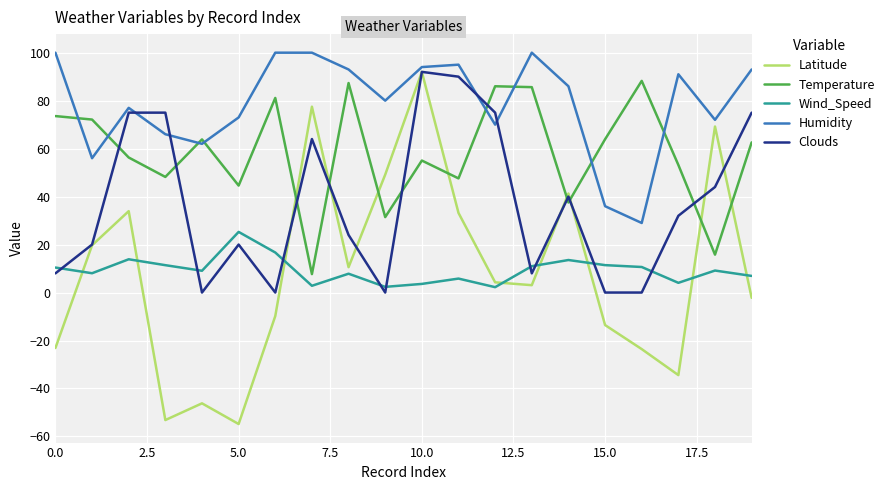

Which series has the largest range (max minus min)?

Latitude